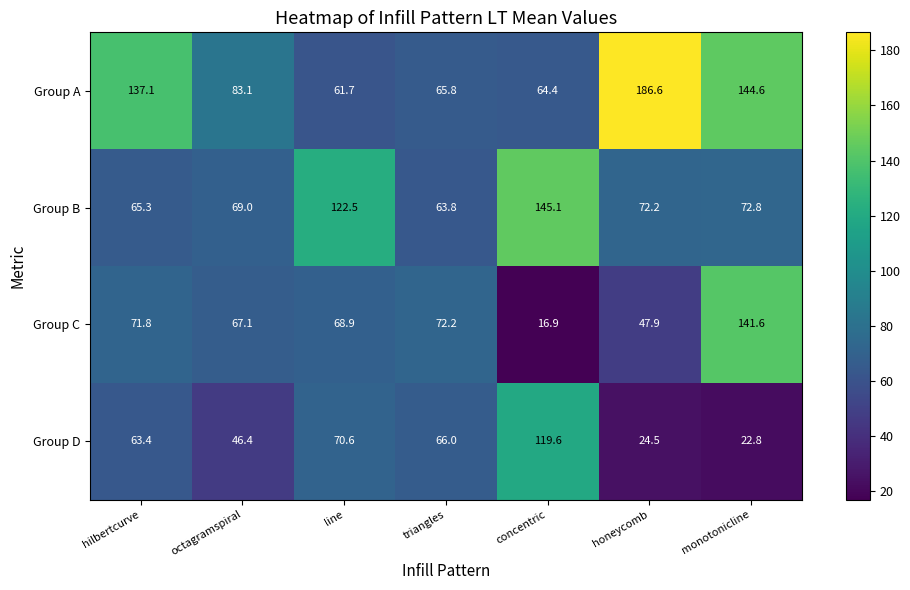

What is the highest value of the Group A series?

186.6